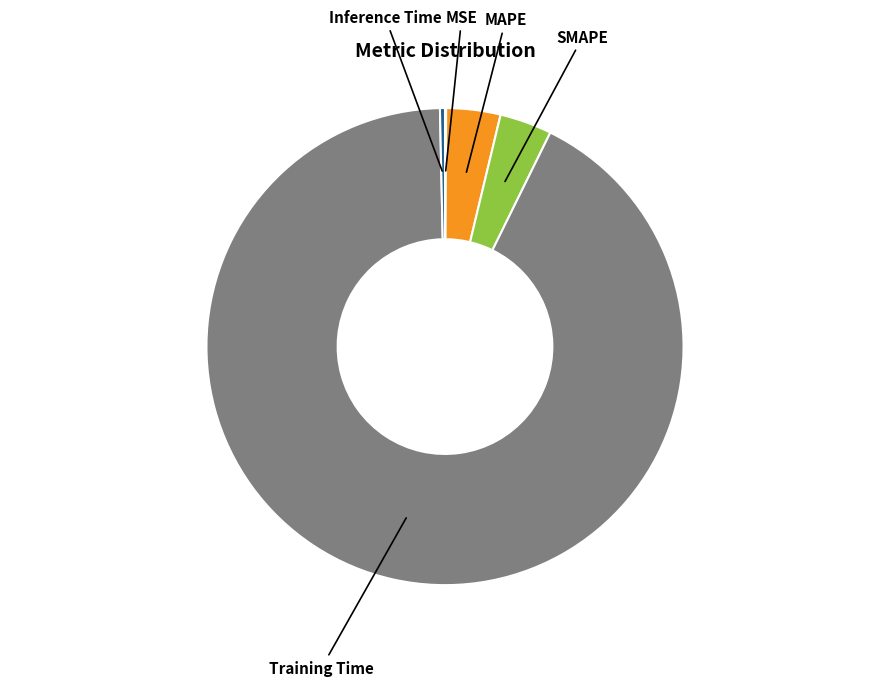

Does any single category account for the majority?

Yes